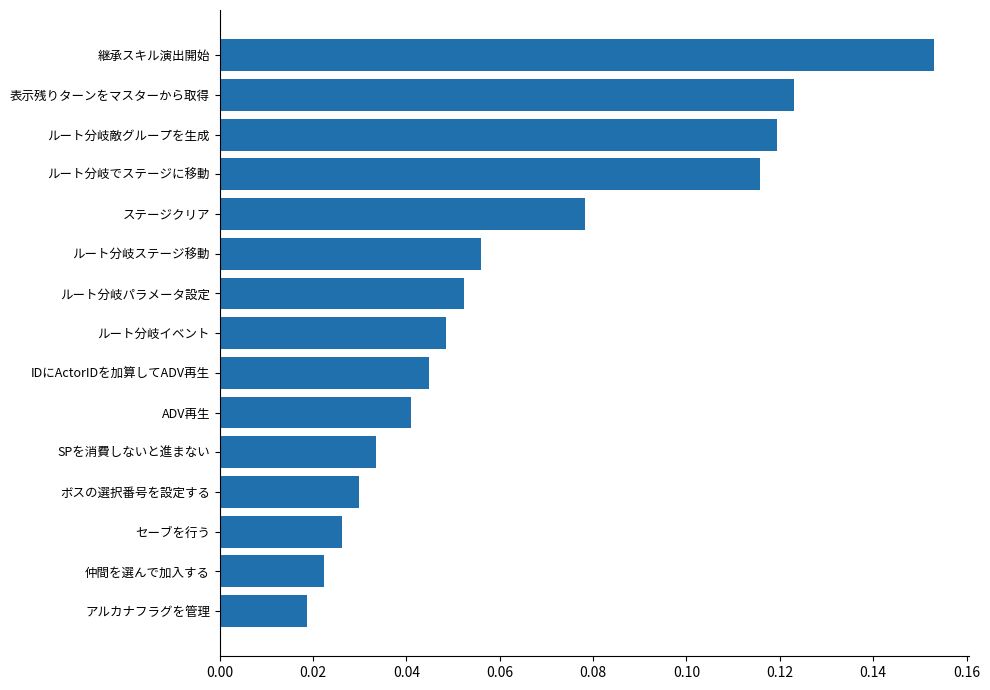

How many values are between 0 and 1?

15